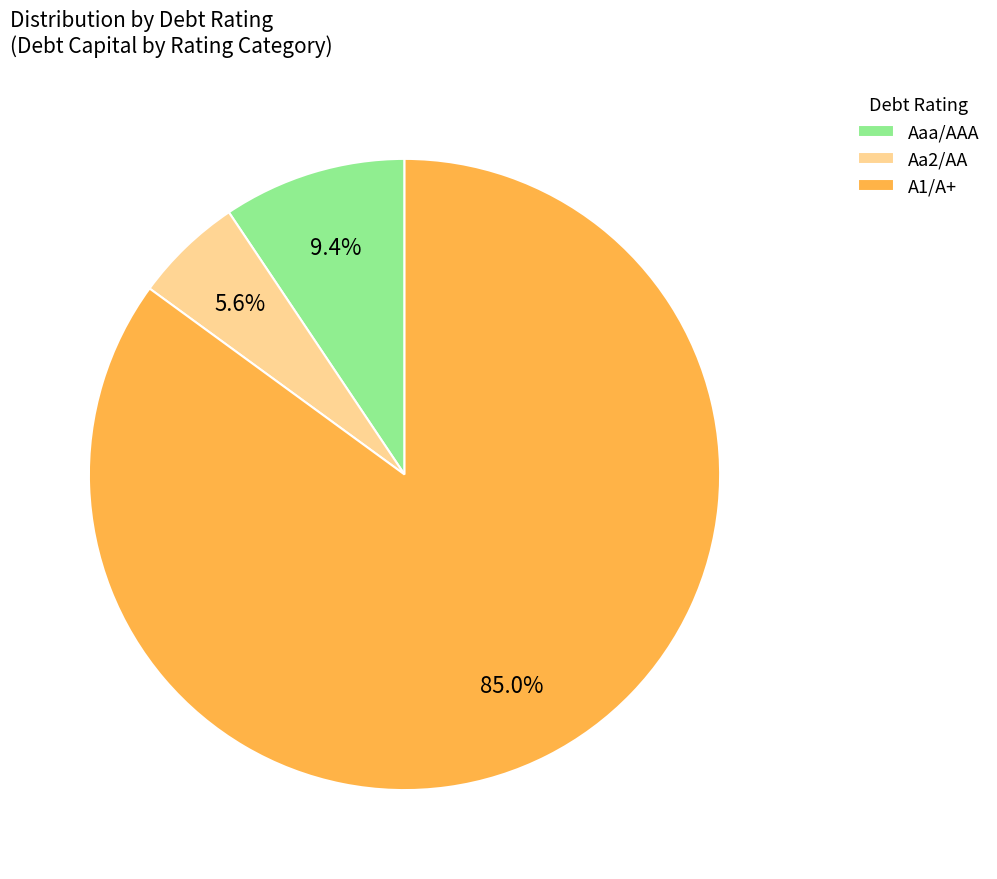

To the nearest percent, what is the average slice percentage?

33%